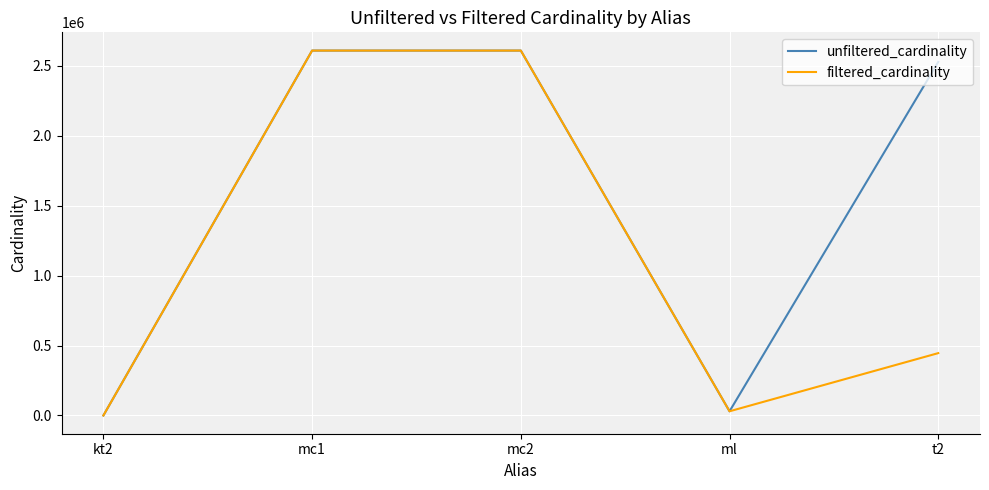

What is the smallest value displayed?

1